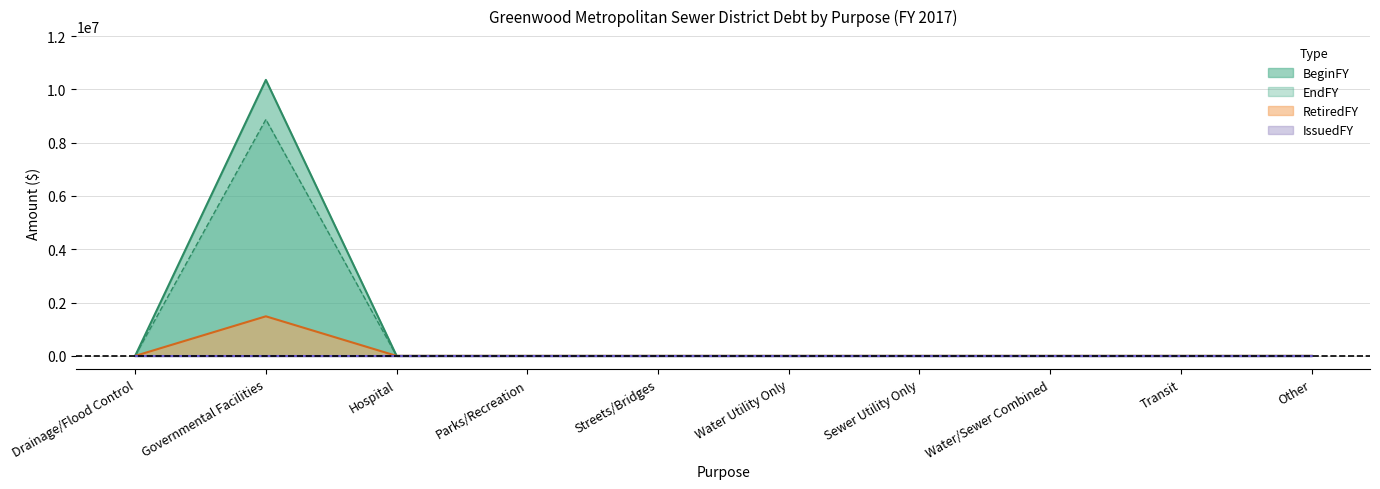

What is the difference between the maximum and minimum values in the BeginFY series?

10357000